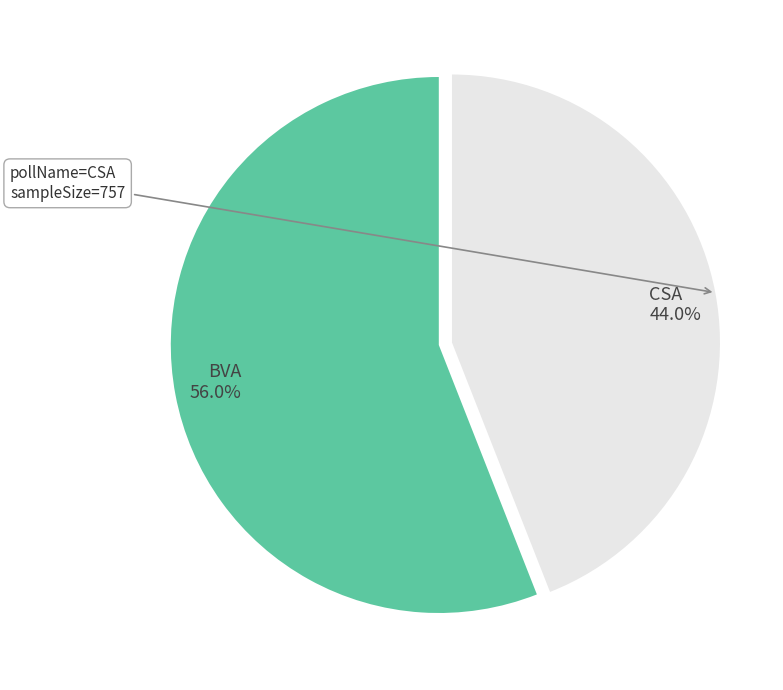

To the nearest percent, what is the average slice percentage?

50%